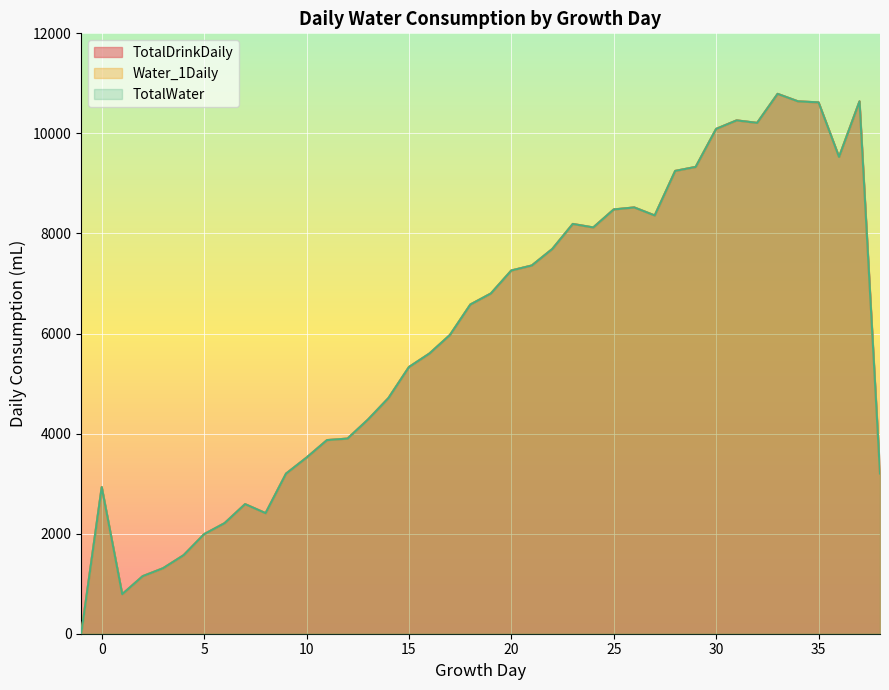

How many lines are shown in the chart?

3